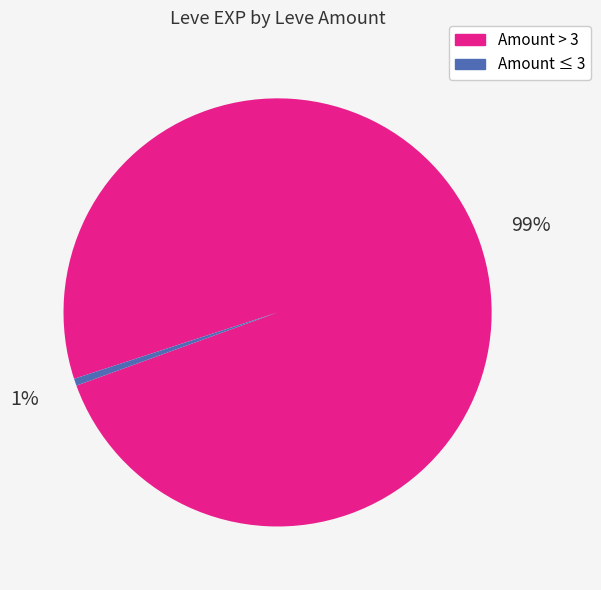

To the nearest percent, what is the average slice percentage?

50%